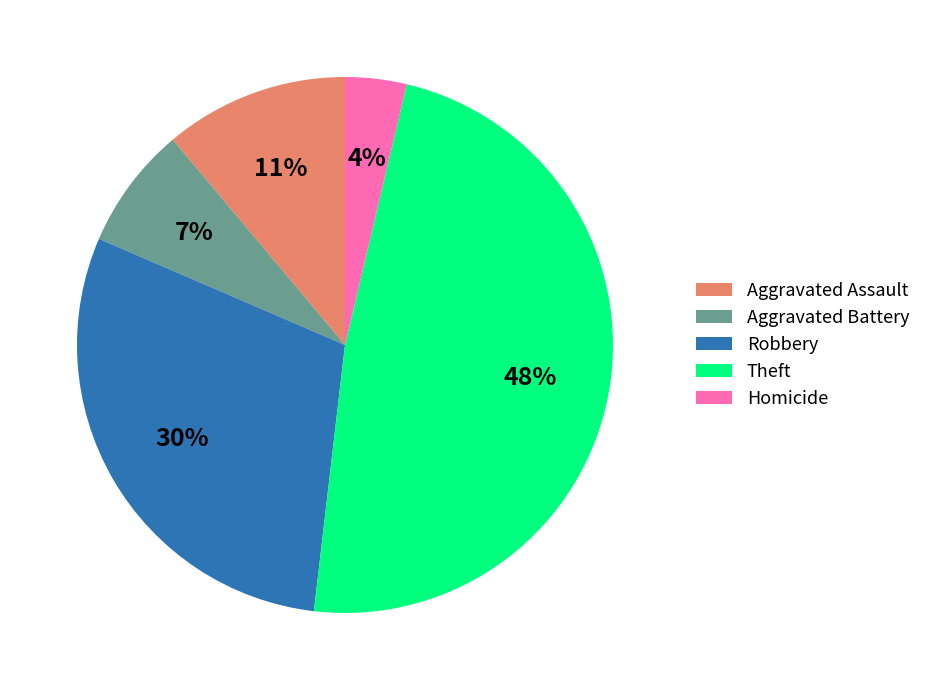

To the nearest percent, what percentage of the pie is Homicide?

4%